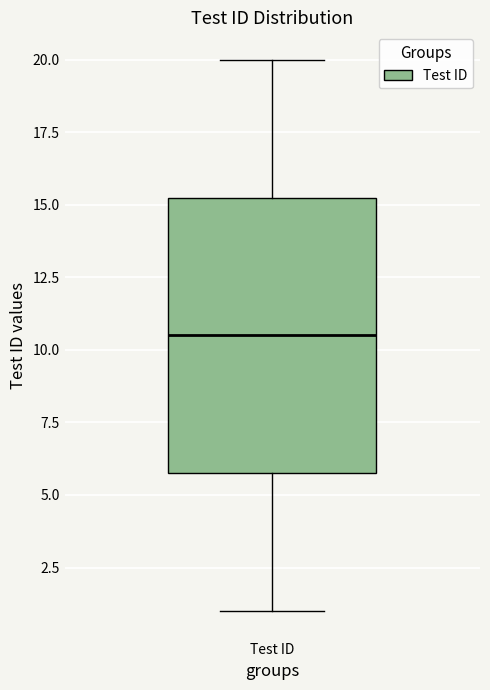

Where does the lower whisker of the box for Test ID end on the y-axis? The values are not printed on the chart, so give them approximately, as read against the axis.

1.0